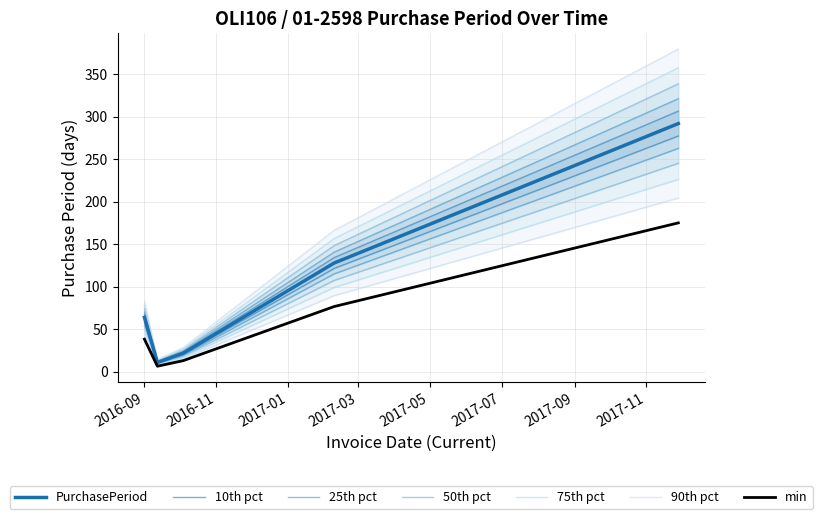

How many points are lower than both their immediate neighbors (excluding endpoints)?

1